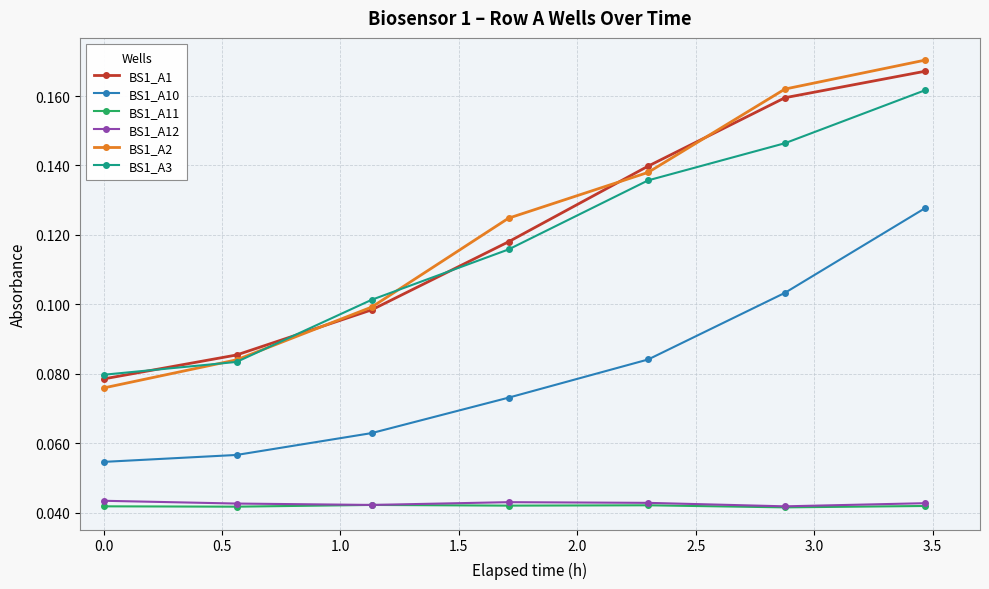

Which series has the largest range (max minus min)?

BS1_A2